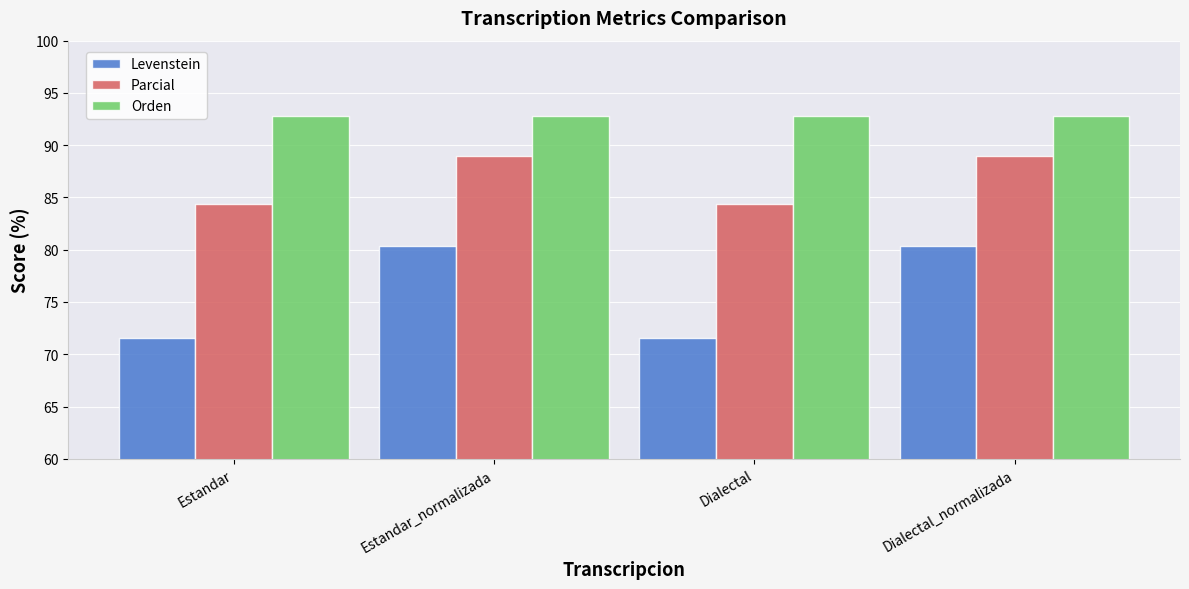

The Orden series shows 92.8 at Estandar. True or false?

True